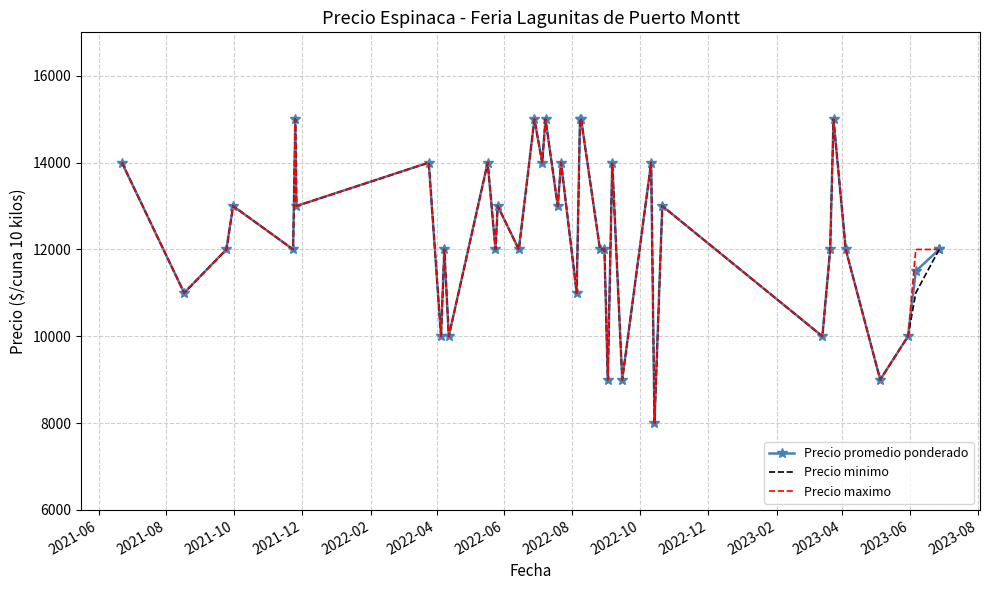

At which category does Precio maximo reach its first local valley?

2021-08